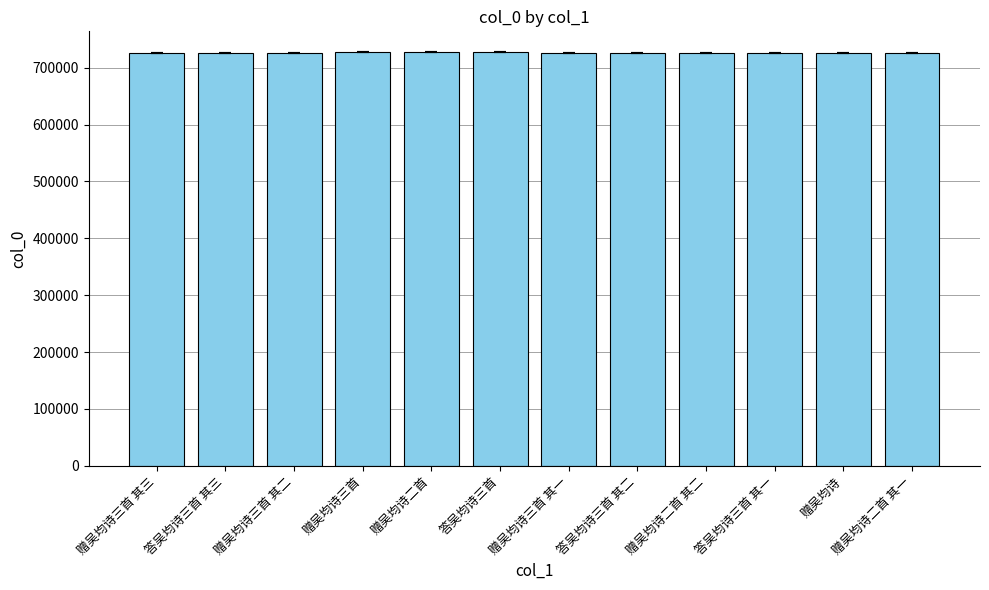

Count the number of categories in the chart.

12